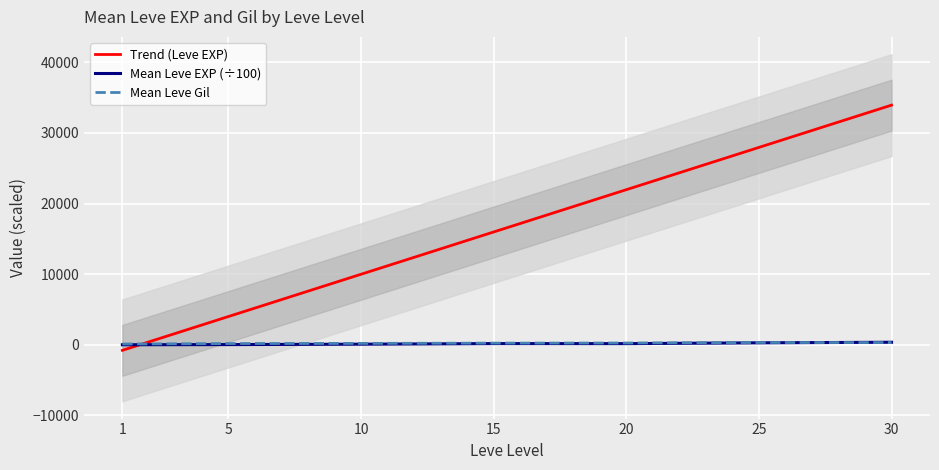

Reading left to right, list all the values displayed in this chart.

Trend (Leve EXP): -778.7	4008.8	9993.1	15977.5	21961.8	27946.2	33930.5
Mean Leve EXP (÷100): 12.1	34.0	91.1	175.6	168.7	283.9	364.9
Mean Leve Gil: 113.3	180.0	202.8	241.3	257.0	329.7	320.8